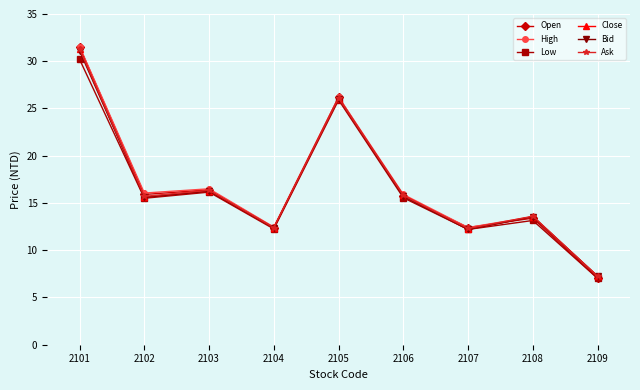

At which category is the sum across all series the highest?

2101